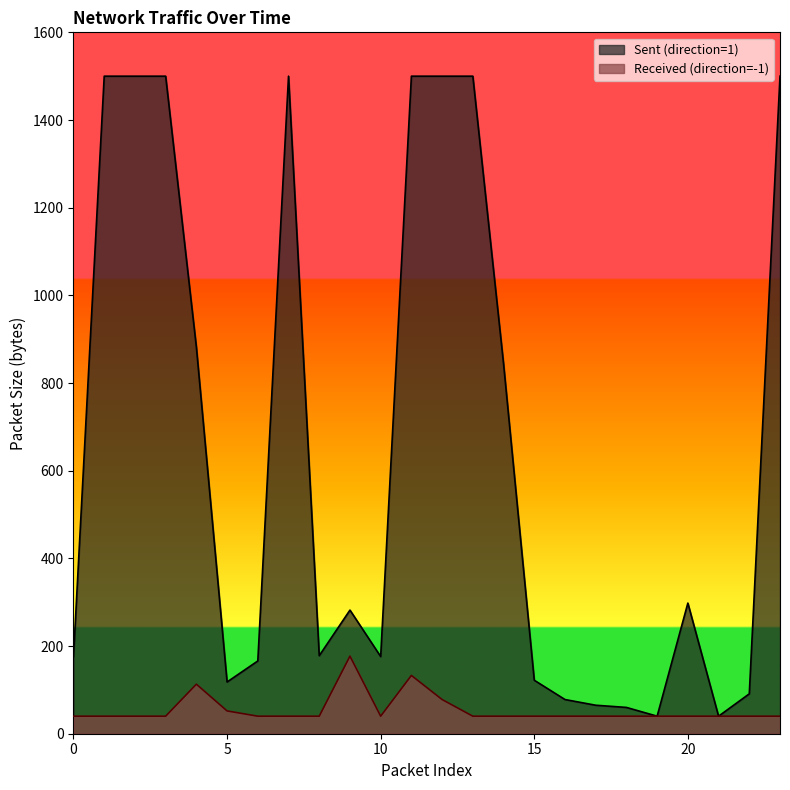

What is the difference between the Sent (direction=1) values at 2 and 6?

1334